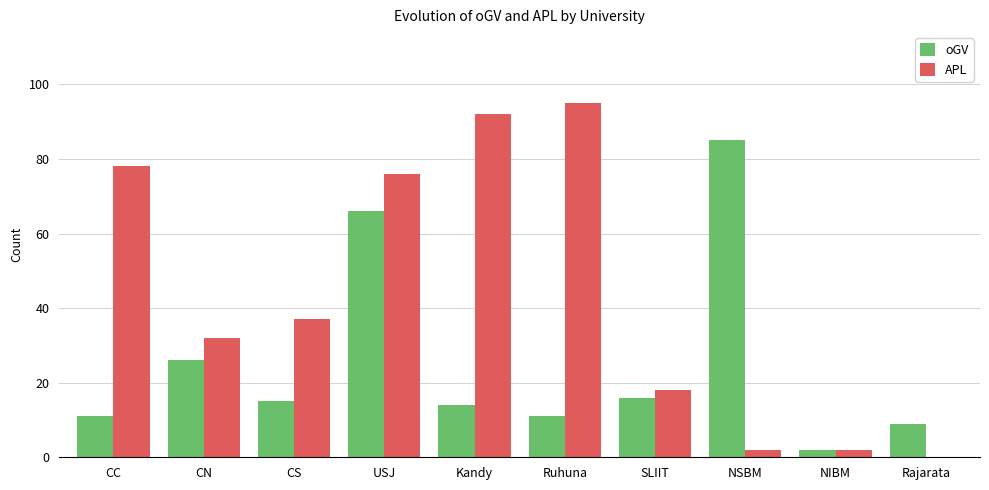

How many groups of bars are there?

10